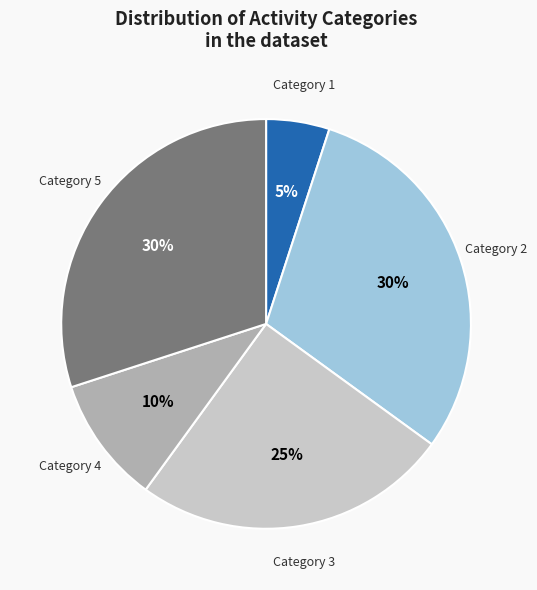

How many slices are in this pie chart?

5